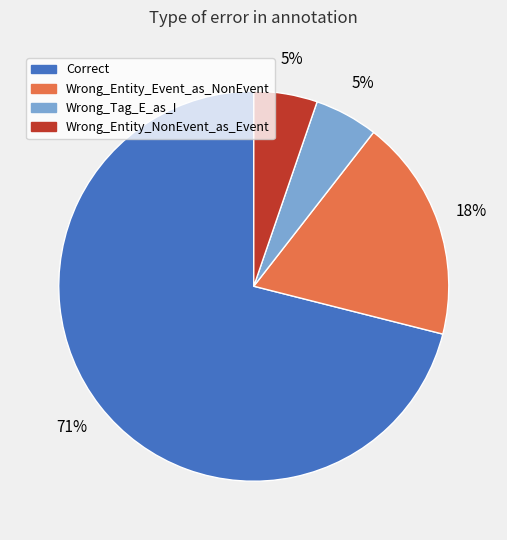

To the nearest percent, what portion does Wrong_Tag_E_as_I represent?

5%